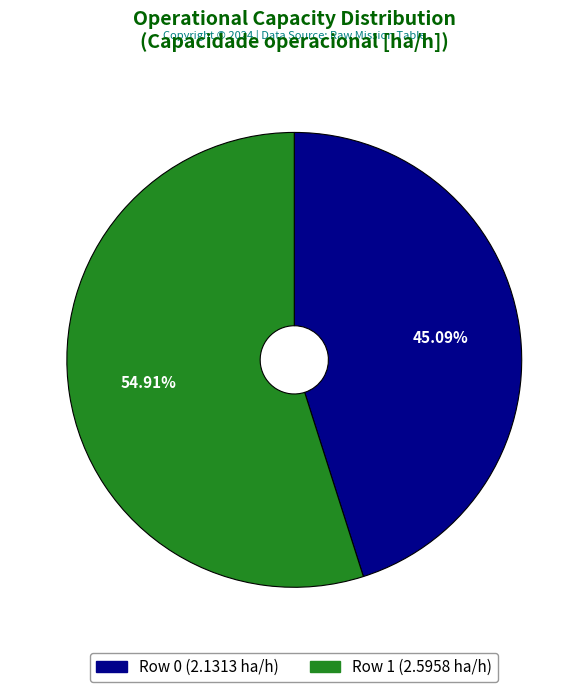

What is the ratio of the value at Row 1 to the value at Row 0?

1.2